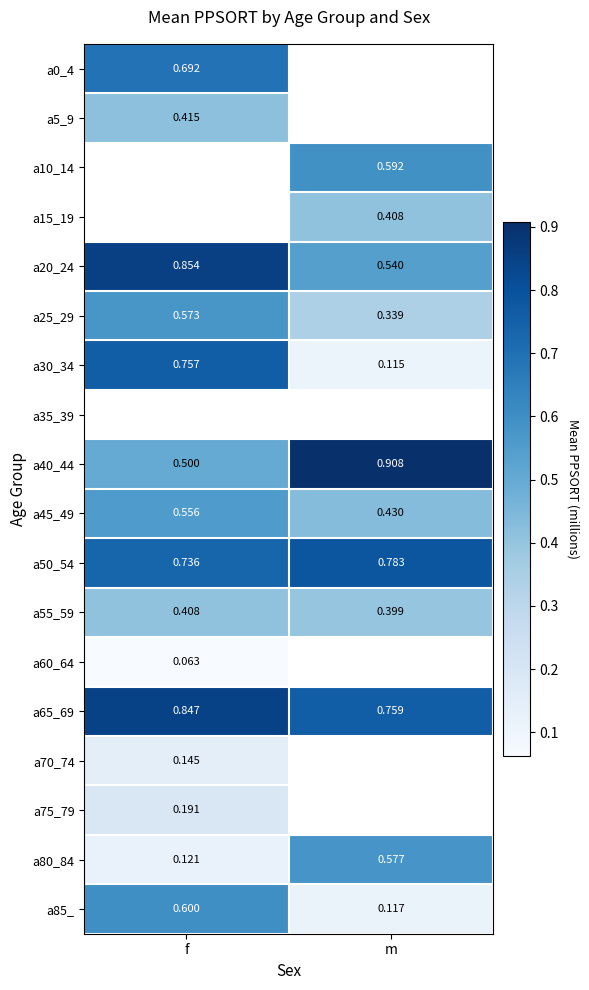

What is the difference between the a25_29 values at m and f?

0.2